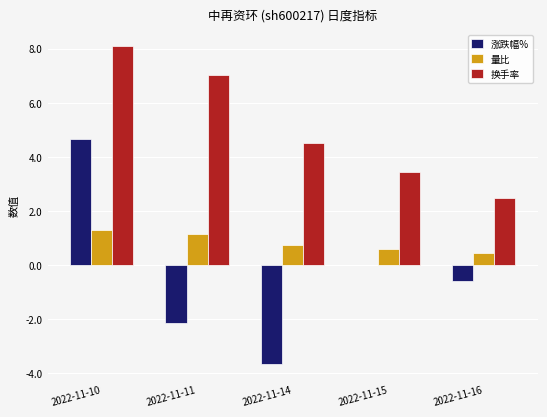

Reading left to right, list all the values displayed in this chart.

涨跌幅%: 2022-11-10=4.7	2022-11-11=-2.1	2022-11-14=-3.6	2022-11-15=0.0	2022-11-16=-0.6
量比: 2022-11-10=1.3	2022-11-11=1.1	2022-11-14=0.7	2022-11-15=0.6	2022-11-16=0.4
换手率: 2022-11-10=8.1	2022-11-11=7.0	2022-11-14=4.5	2022-11-15=3.4	2022-11-16=2.5